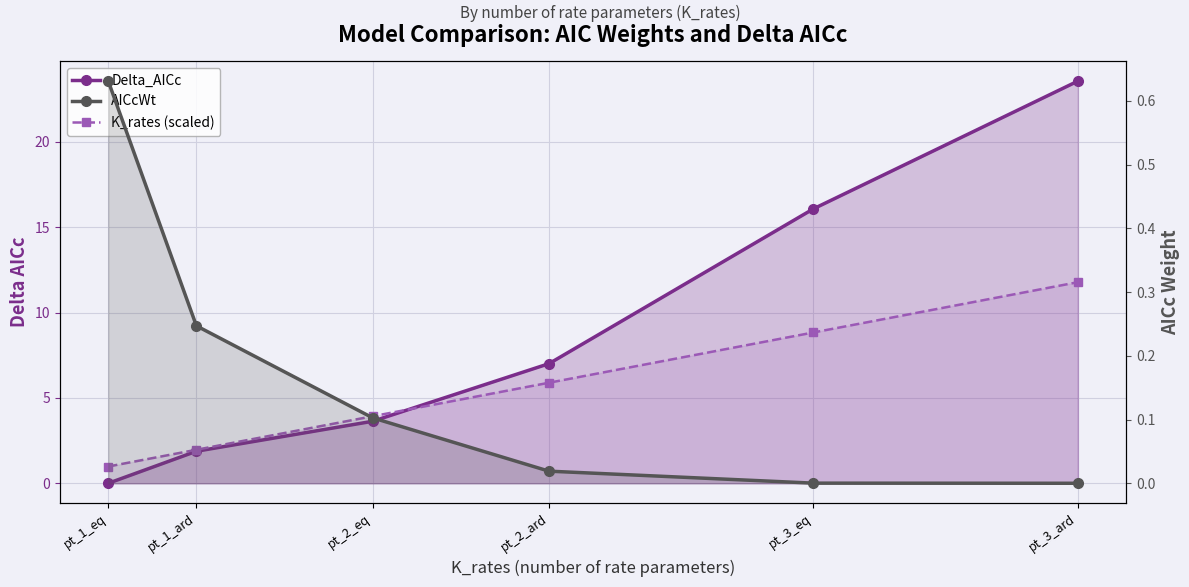

Reading left to right, list all the values displayed in this chart.

Delta_AICc: 0.0	1.9	3.6	7.0	16.1	23.6
K_rates (scaled): 1.0	2.0	3.9	5.9	8.8	11.8
AICcWt: 0.6	0.2	0.1	0.0	0.0	0.0